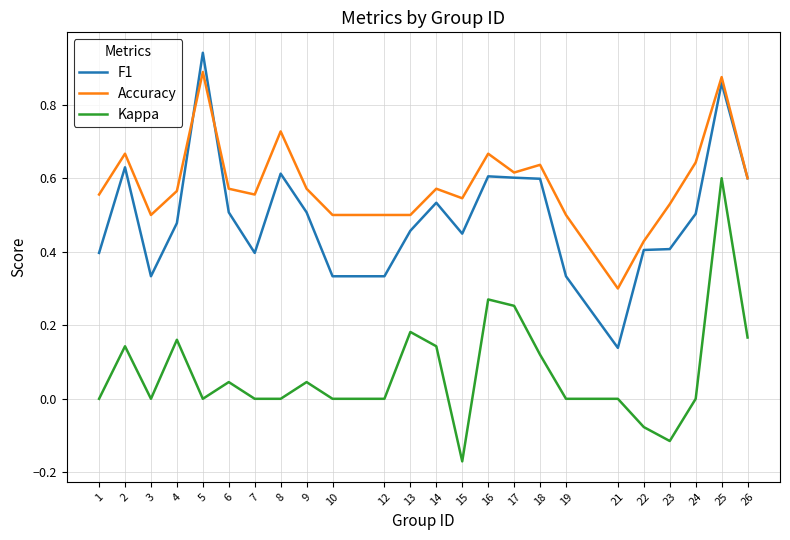

Is the value of Accuracy at 14 greater than the value of Kappa at 24?

Yes